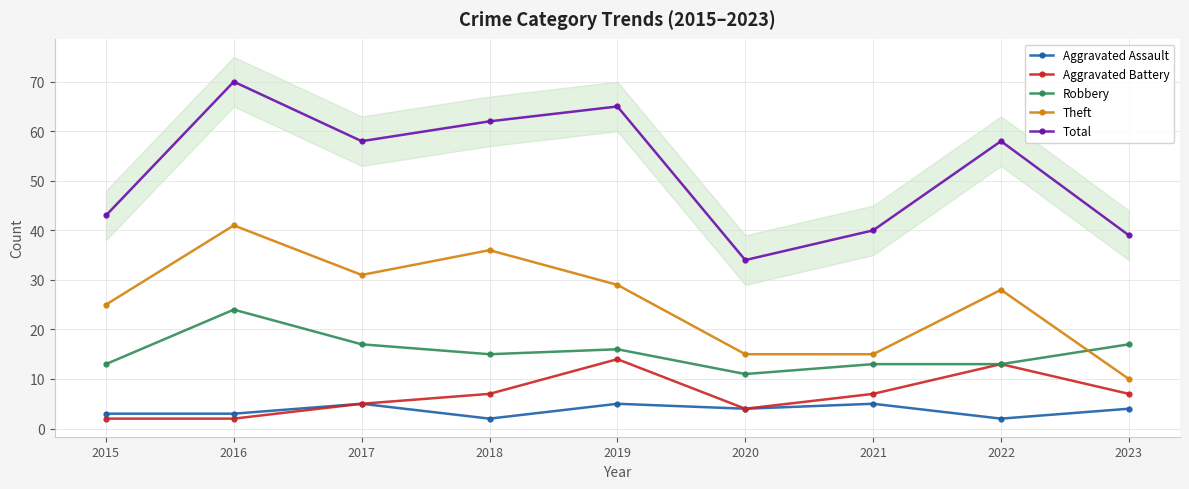

What is the difference between the second highest and second lowest values in the Total series?

26